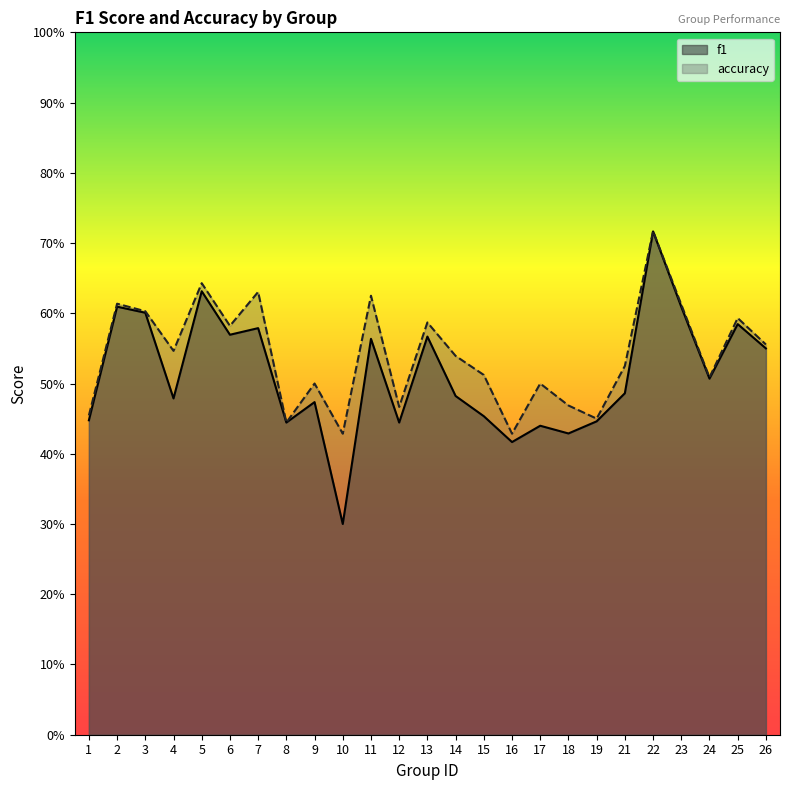

Is the value of accuracy at 17 greater than the value of f1 at 3?

No